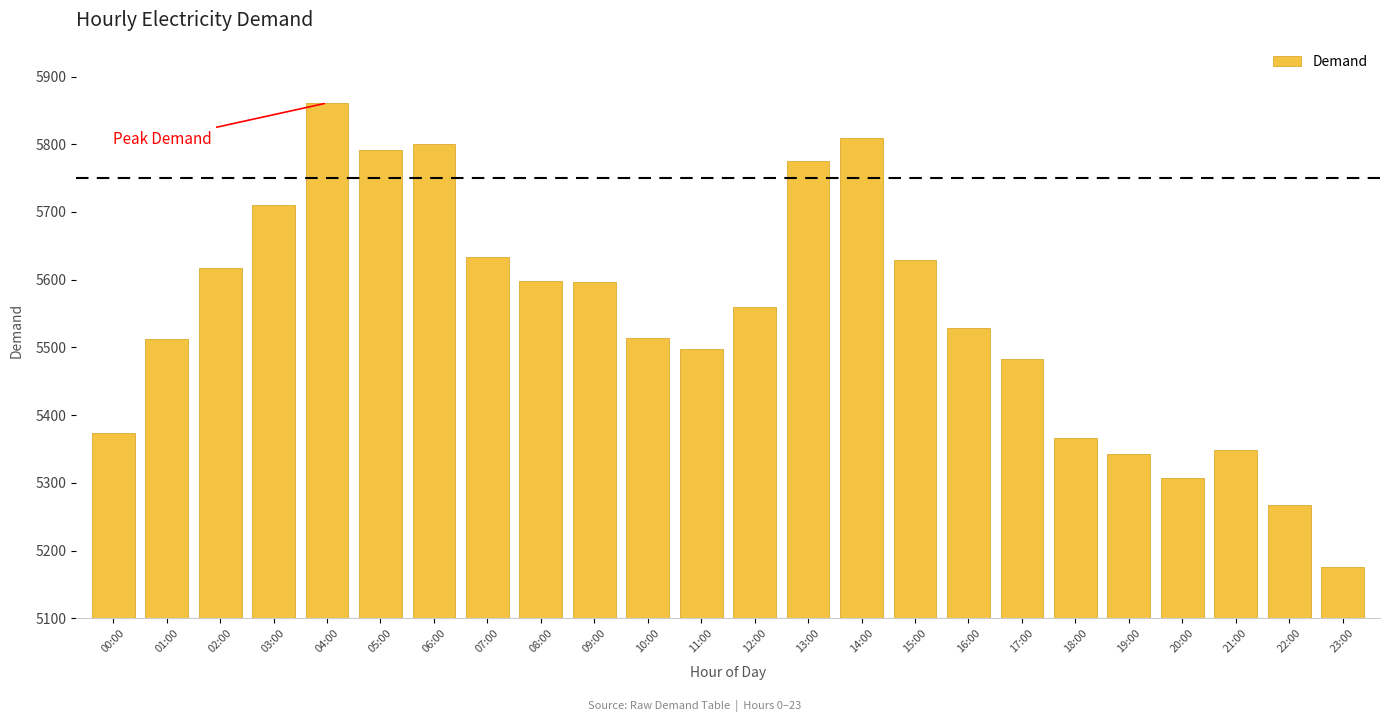

What is the difference between the values at 00:00 and 17:00?

109